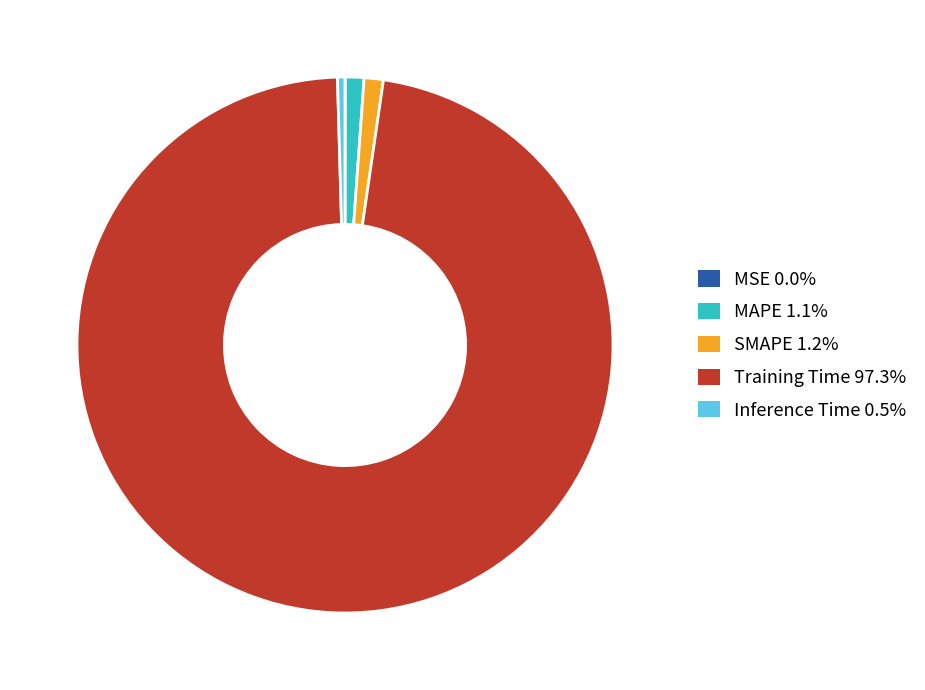

Do SMAPE 1.2% and Inference Time 0.5% together represent more than half of the pie?

No